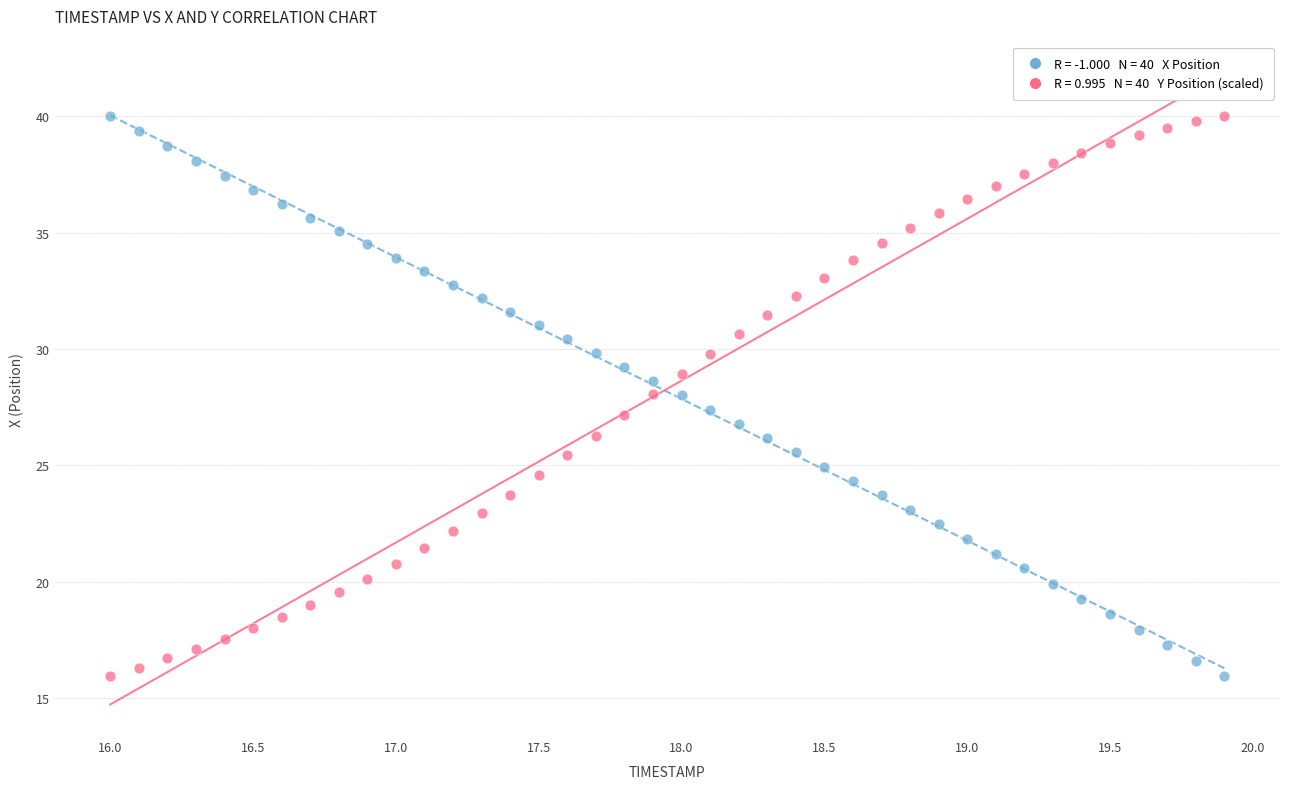

Across all data points, what is the range of X values (max minus min)?

3.9